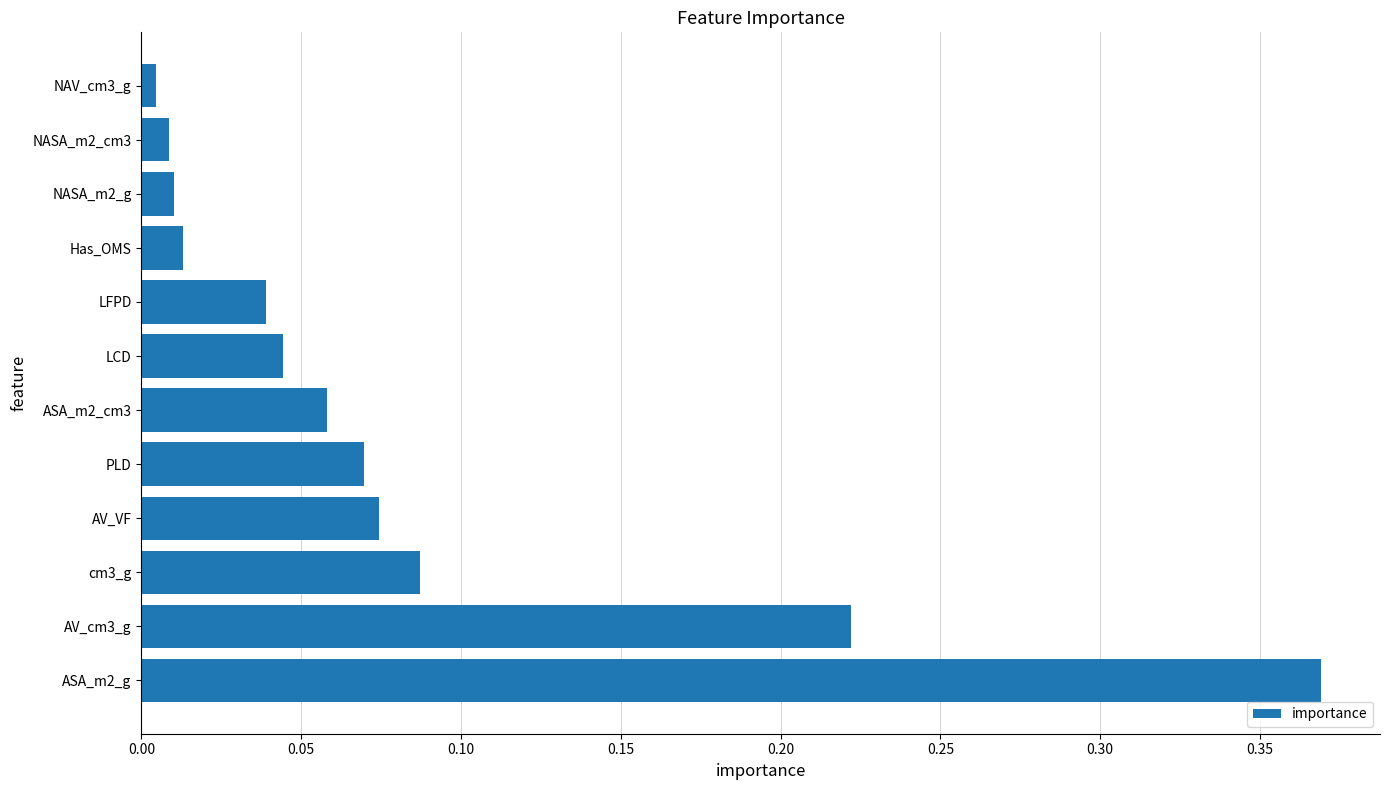

The value at ASA_m2_g is 0.1. True or false?

False